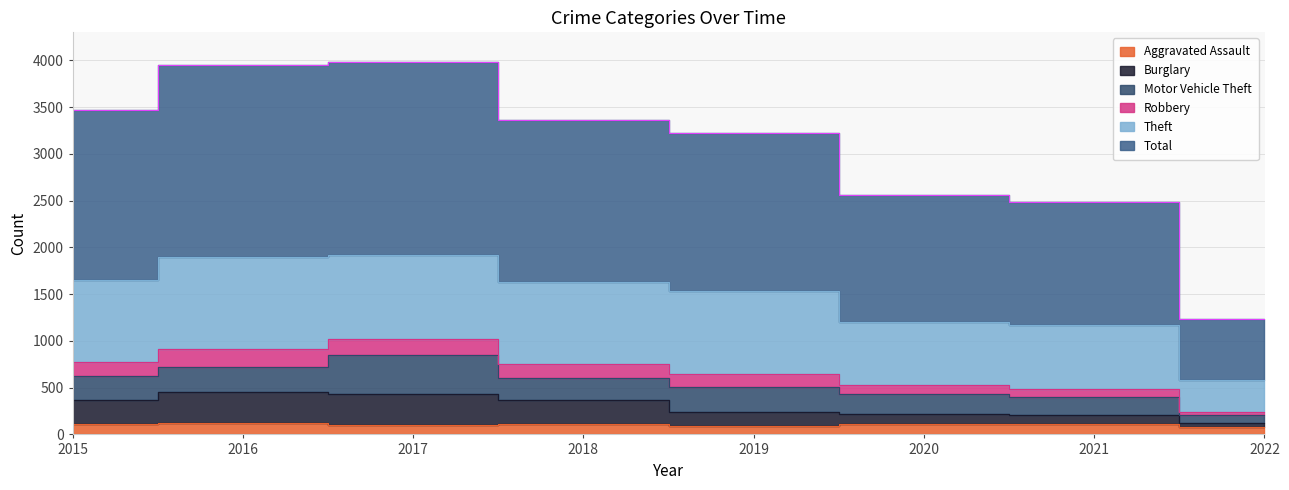

True or false: Total and Robbery intersect in this chart.

False